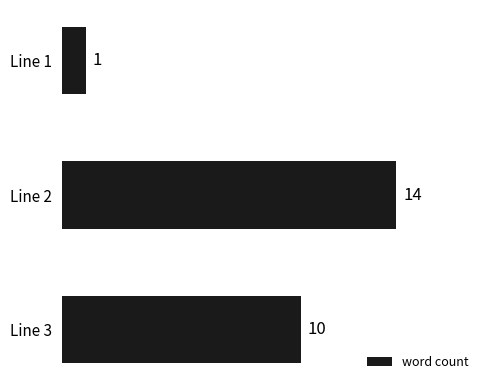

What is the sum of the values at Line 2 and Line 1?

15